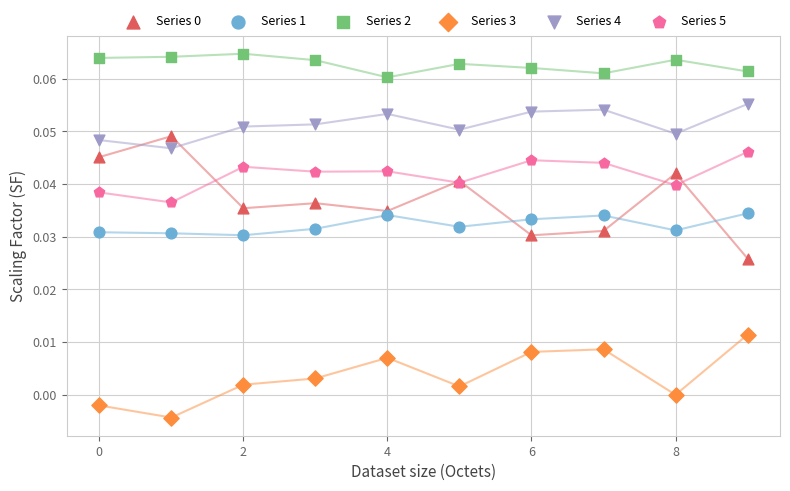

Which series reaches the minimum Y coordinate?

Series 3